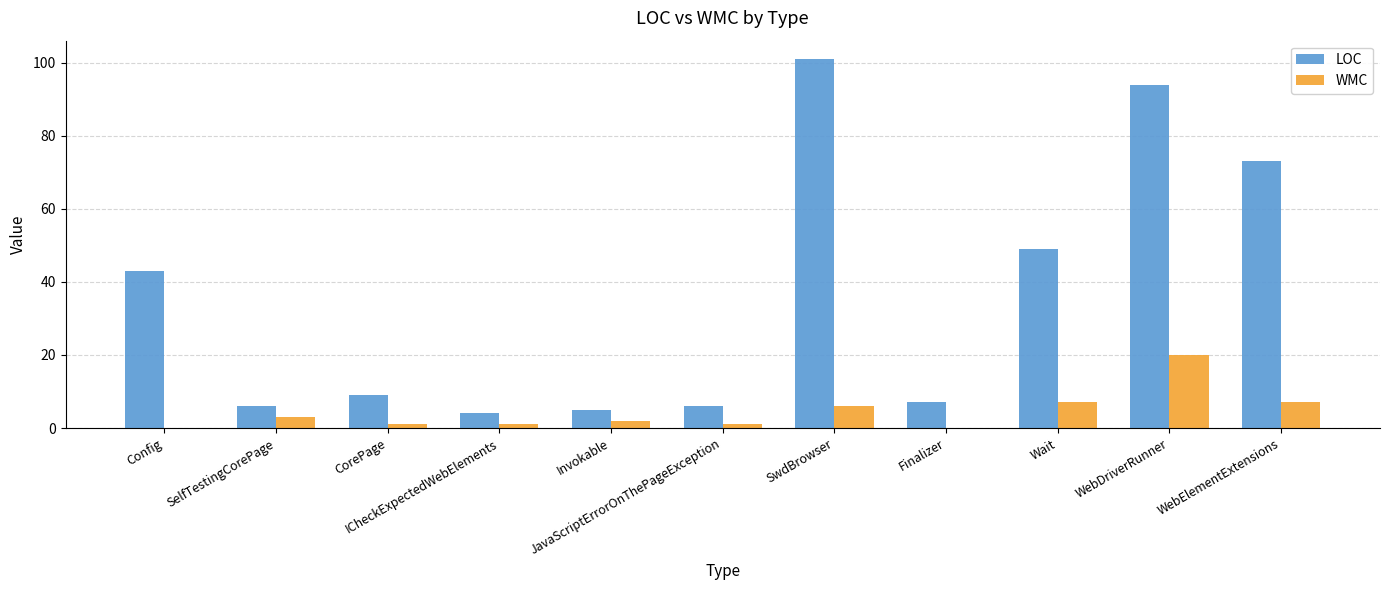

Does the chart contain stacked bars?

No